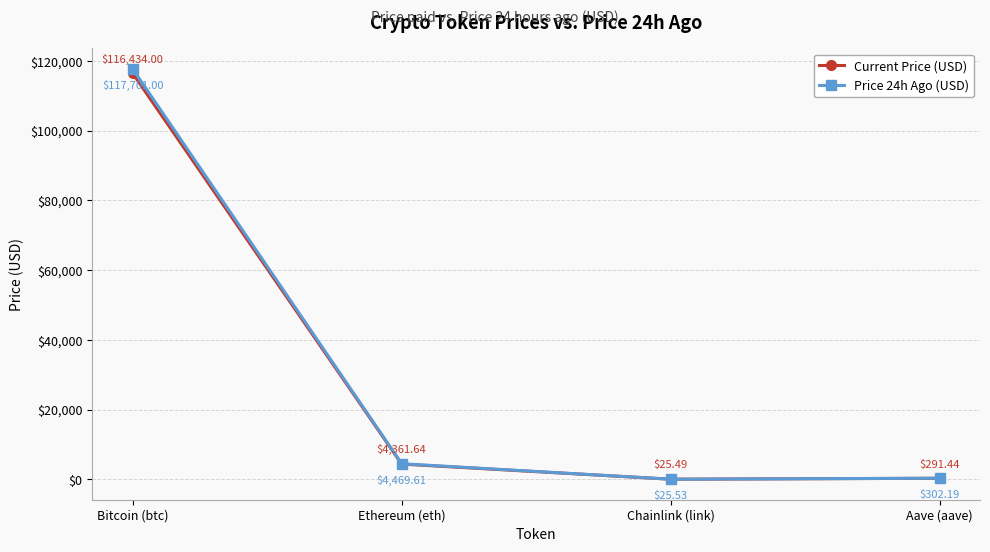

Reading left to right, what are all the values shown in this chart?

Current Price (USD): 116434.0	4361.6	25.5	291.4
Price 24h Ago (USD): 117701.0	4469.6	25.5	302.2